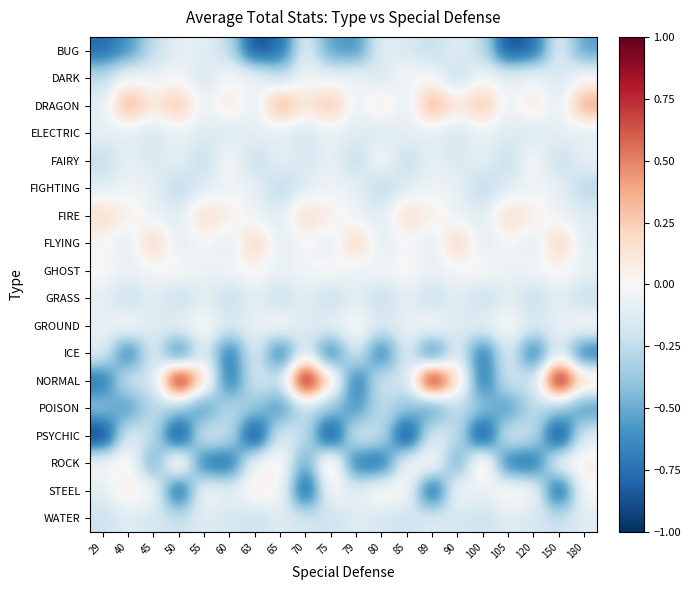

Which series has the largest total across all categories?

DRAGON